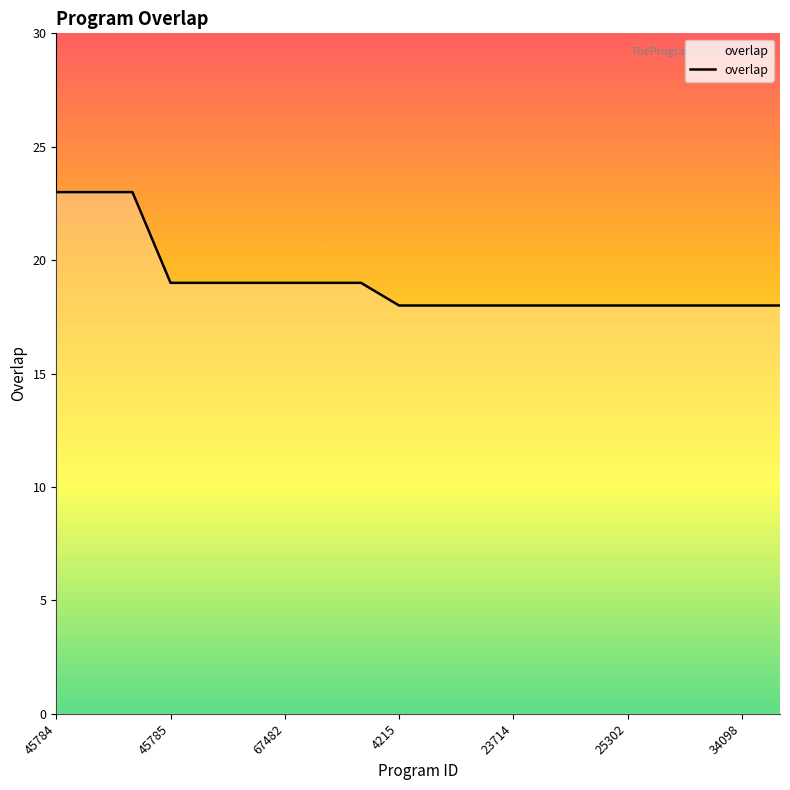

What is the greatest value displayed?

23